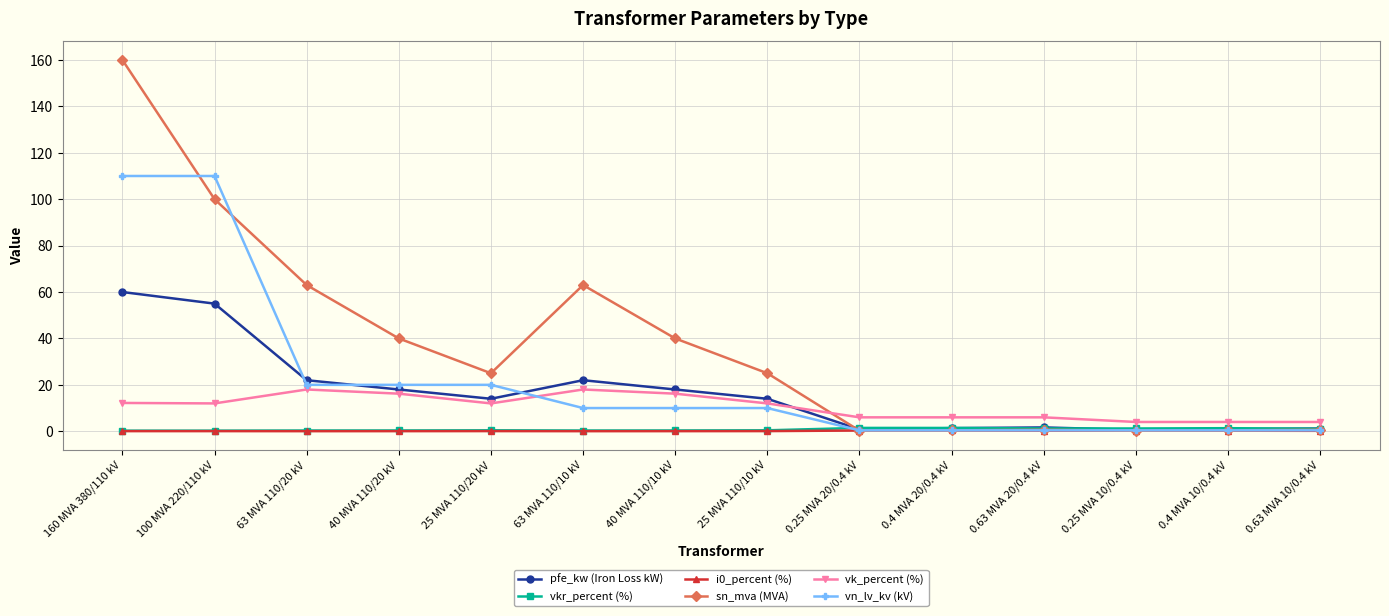

Where does the vn_lv_kv (kV) series first go above 10?

160 MVA 380/110 kV